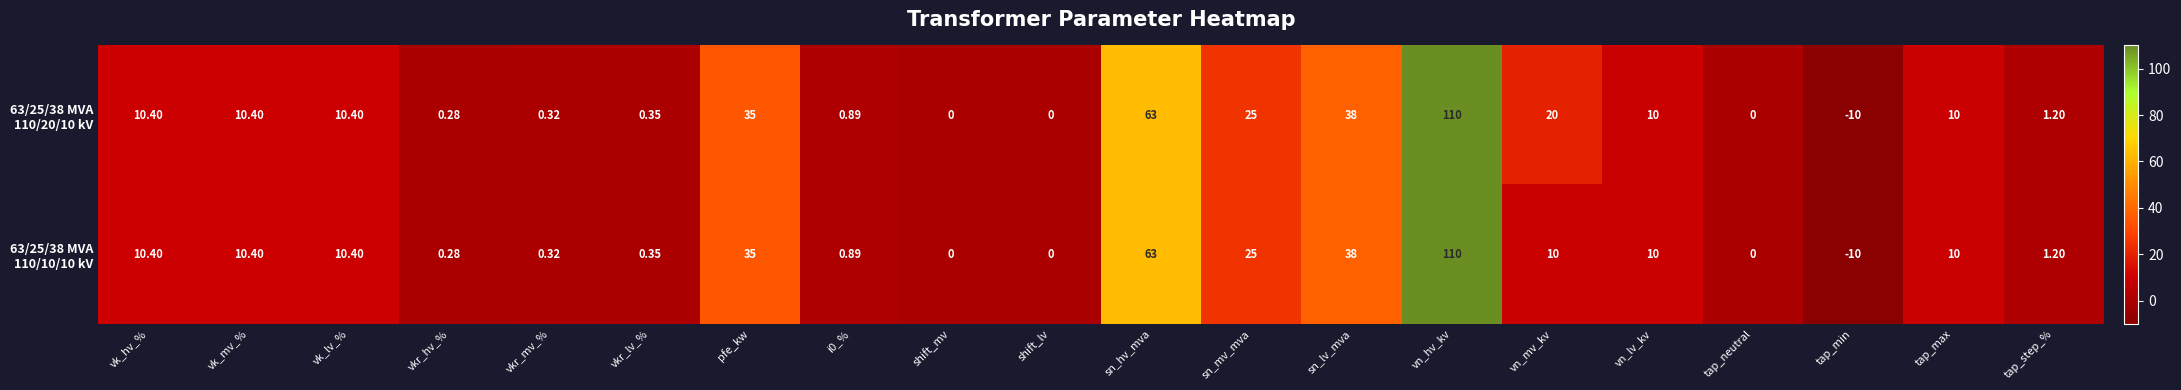

Which category has the highest value across all series?

vn_hv_kv